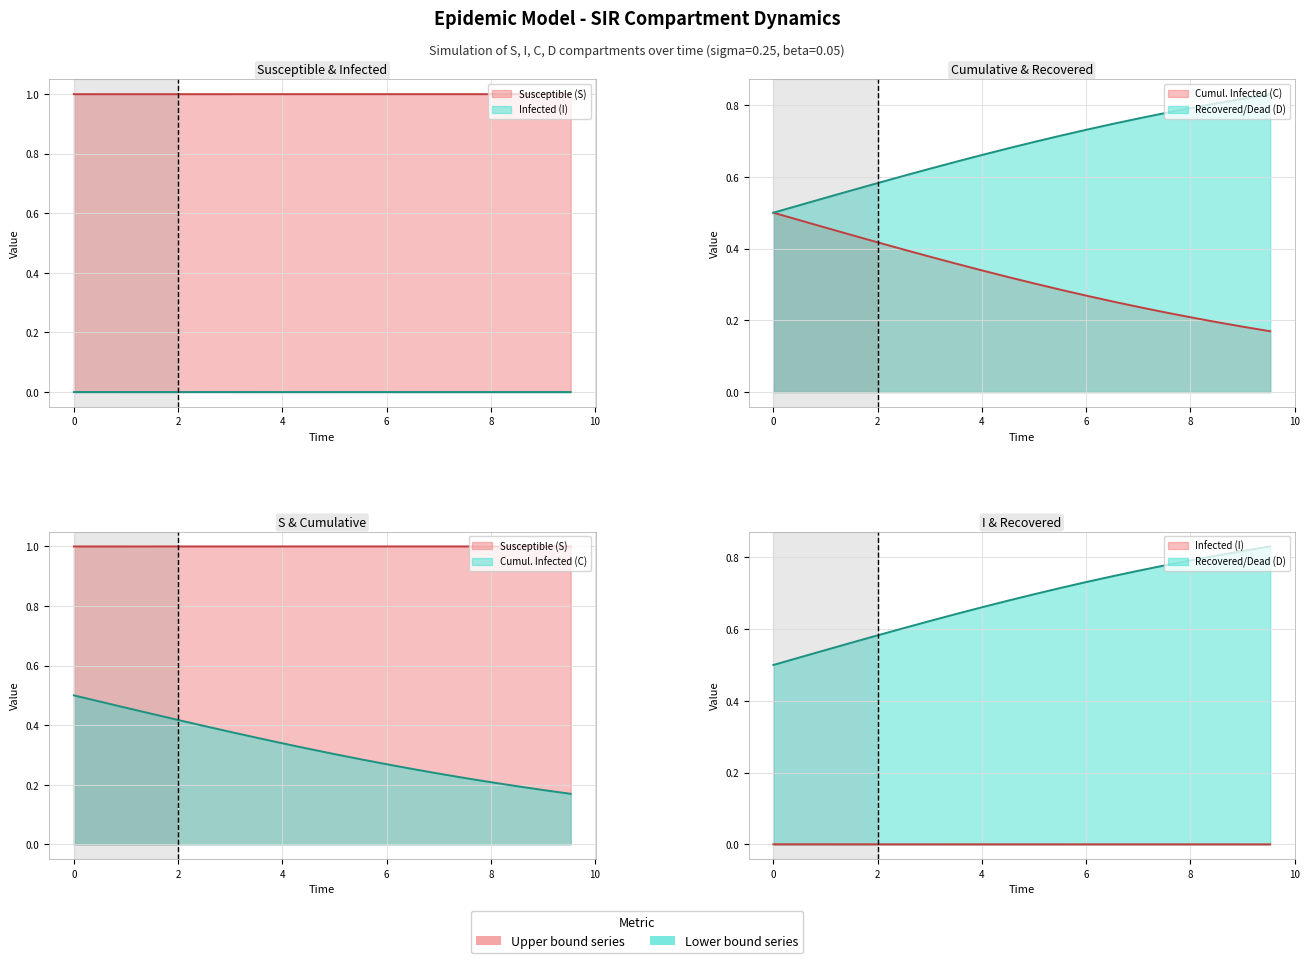

What is the difference between the second highest and second lowest values in the D series?

0.3